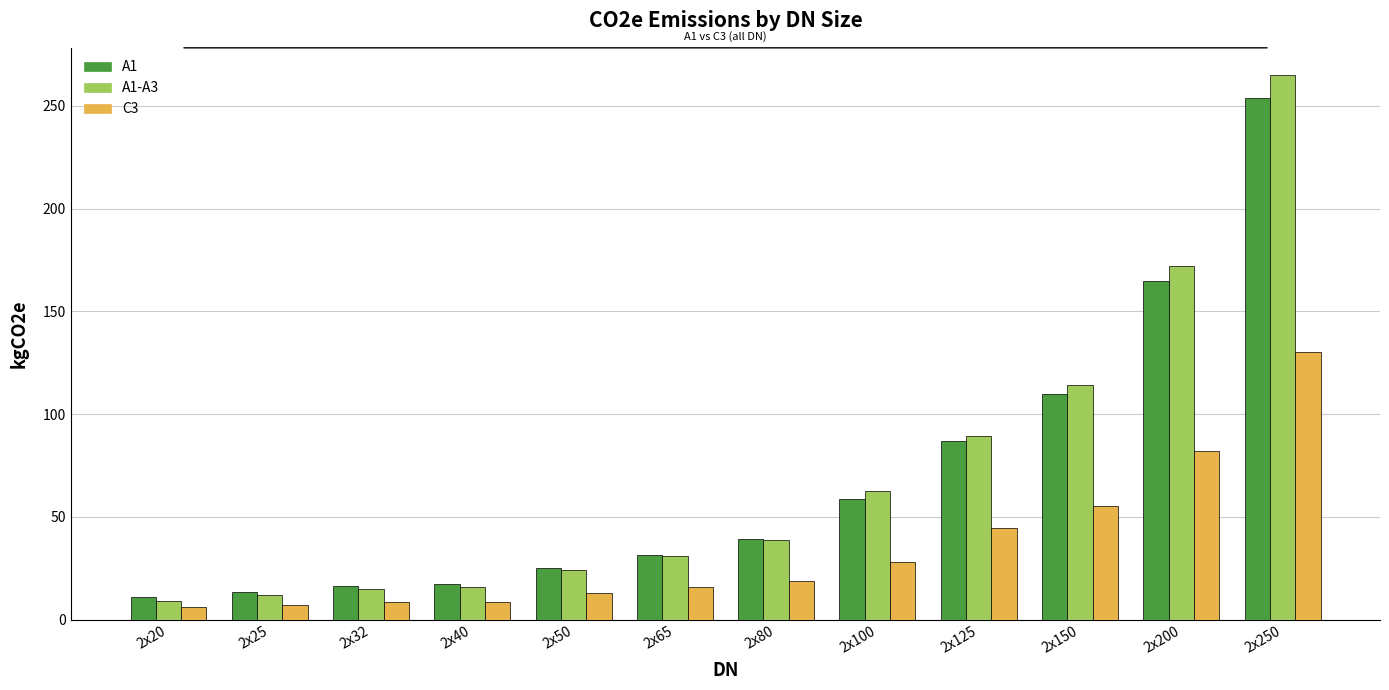

What is the highest value of the A1 series?

254.0